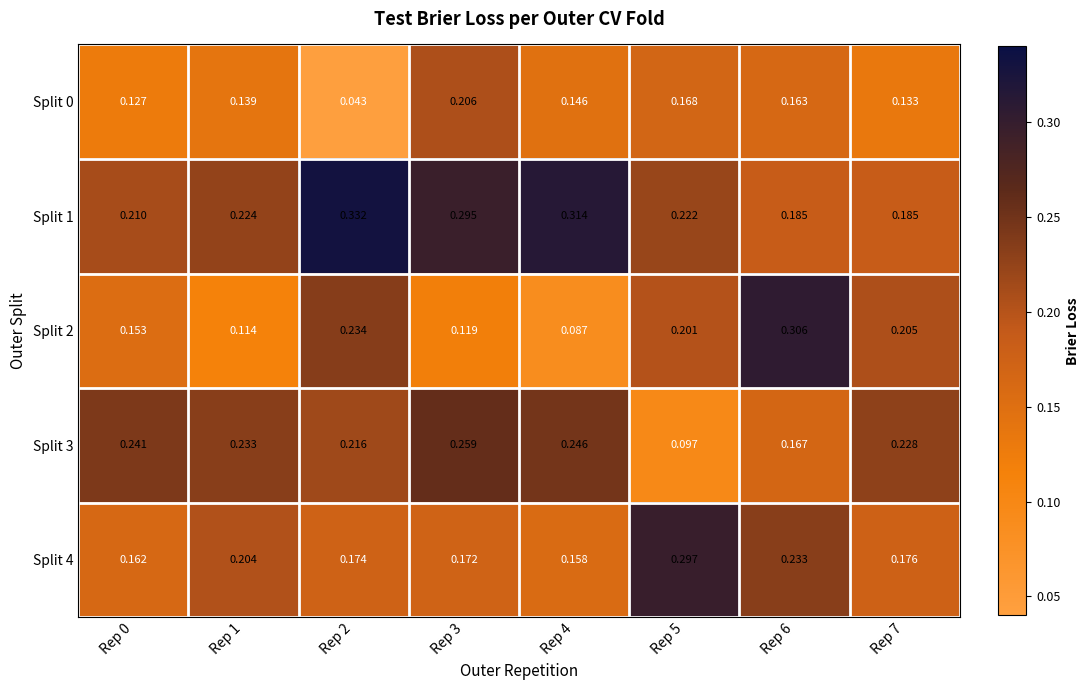

Is the value of Split 2 at Rep 7 greater than the value of Split 4 at Rep 1?

Yes